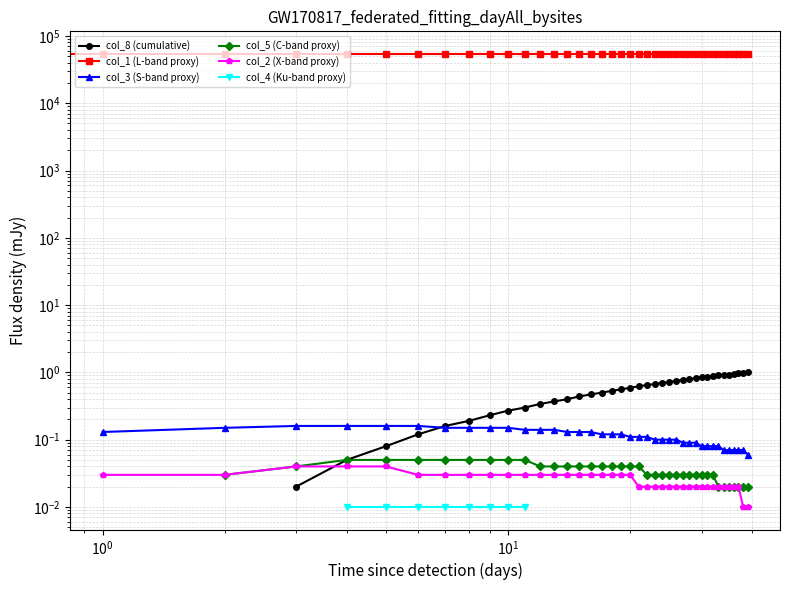

What is the label of the 7th point from the left?

6